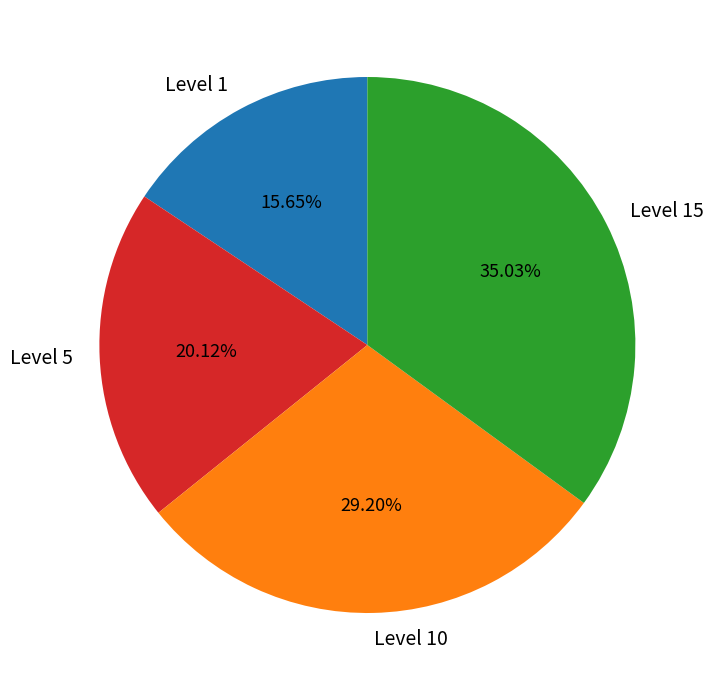

Rank the categories by value from lowest to highest.

Level 1, Level 5, Level 10, Level 15